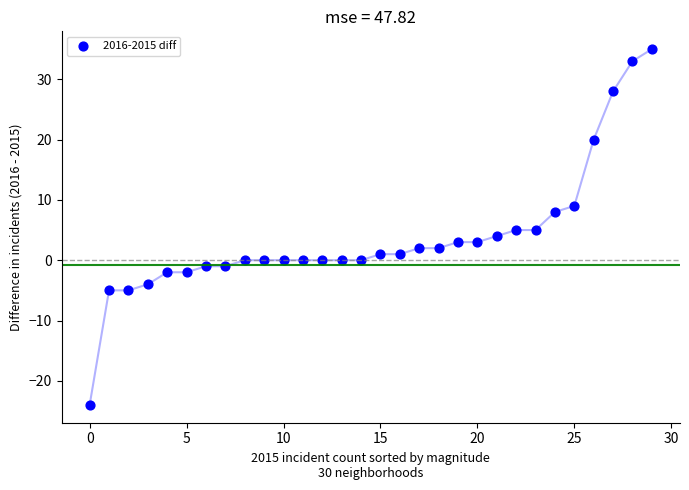

What is the range of Y values (max minus min)?

59